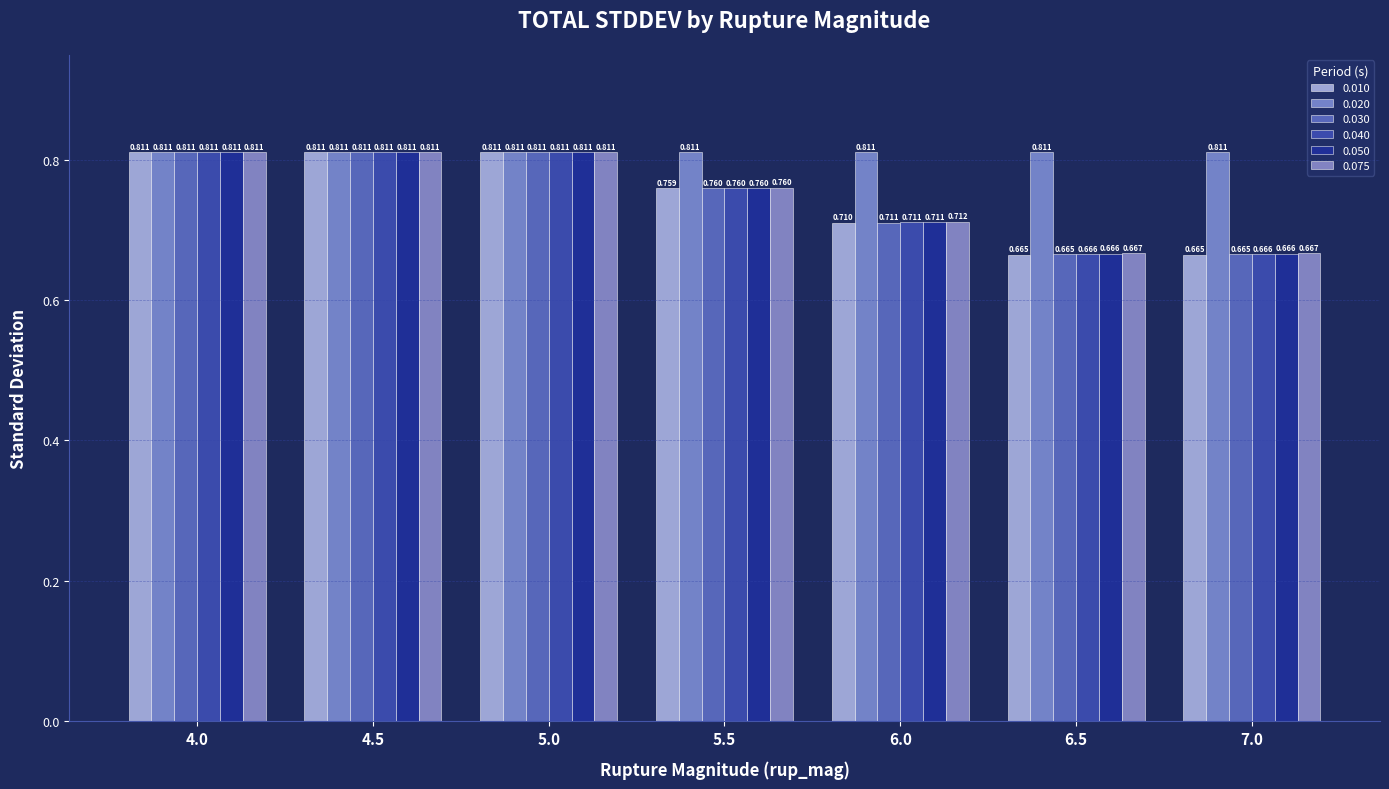

Is it true that 0.075 equals 1.2 at 4.5?

False